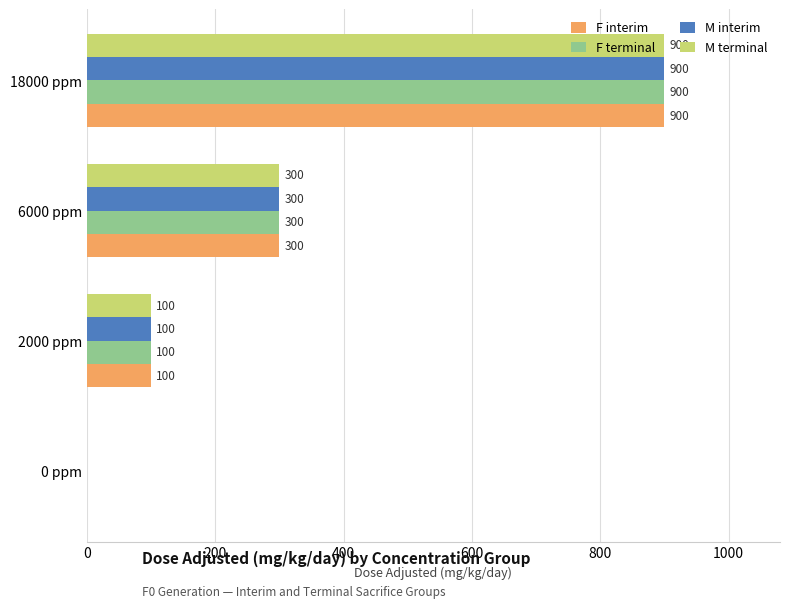

At which category is the sum across all series the highest?

18000 ppm